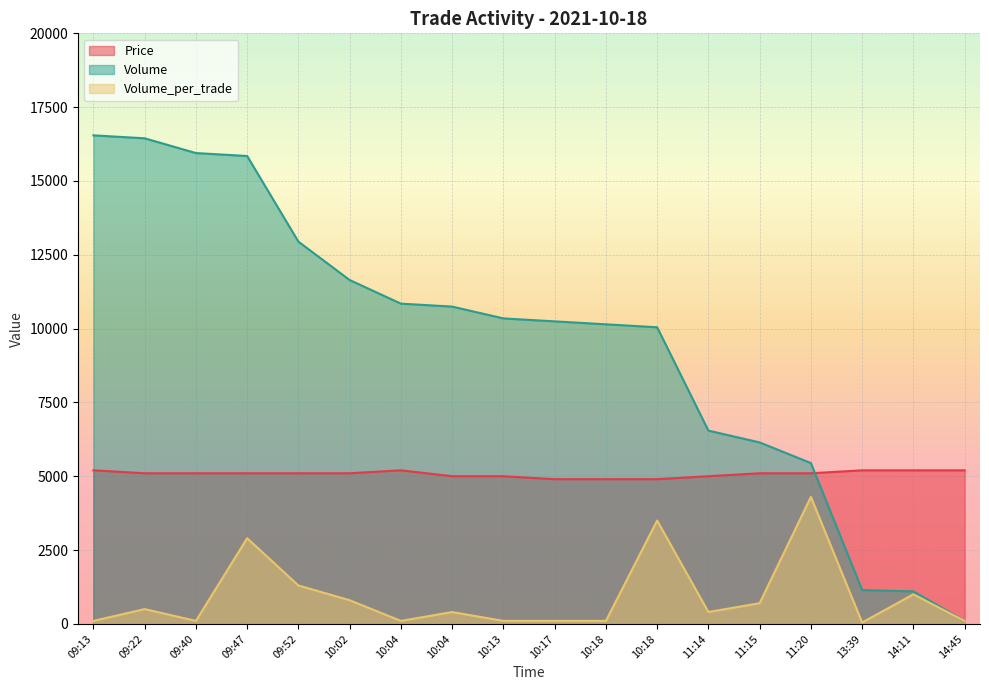

Which category has the lowest value across all series?

13:39